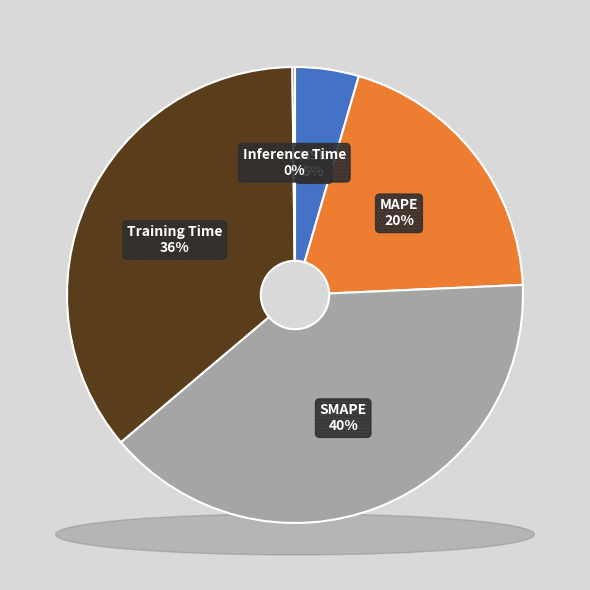

To the nearest percent, what portion does SMAPE represent?

40%